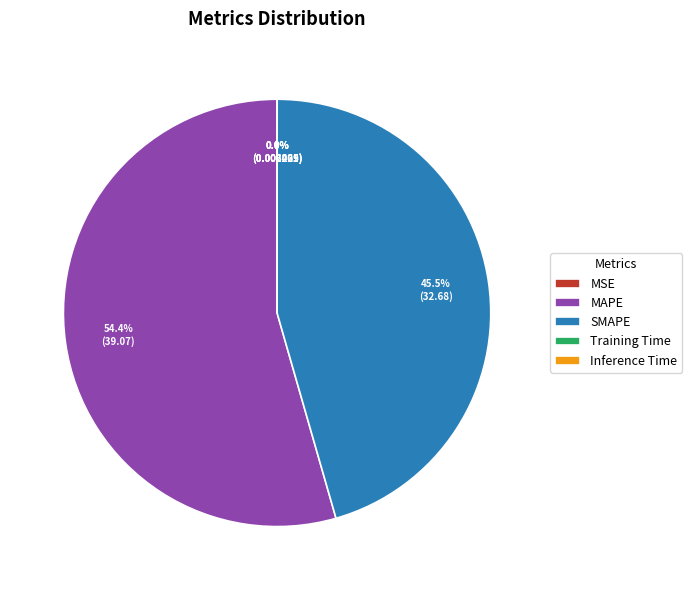

Which category accounts for the majority?

MAPE